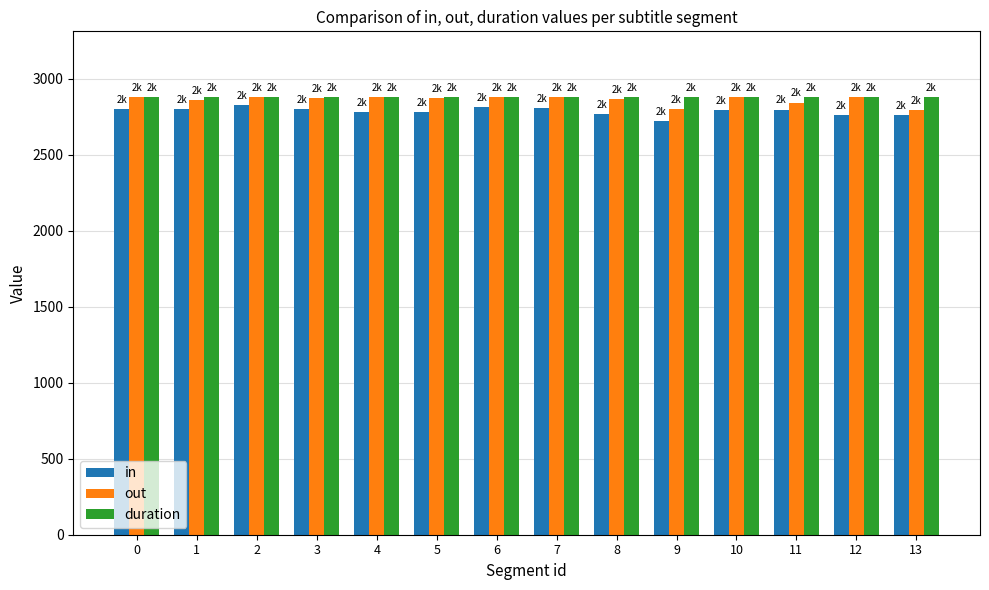

How many categories are shown in the chart?

14